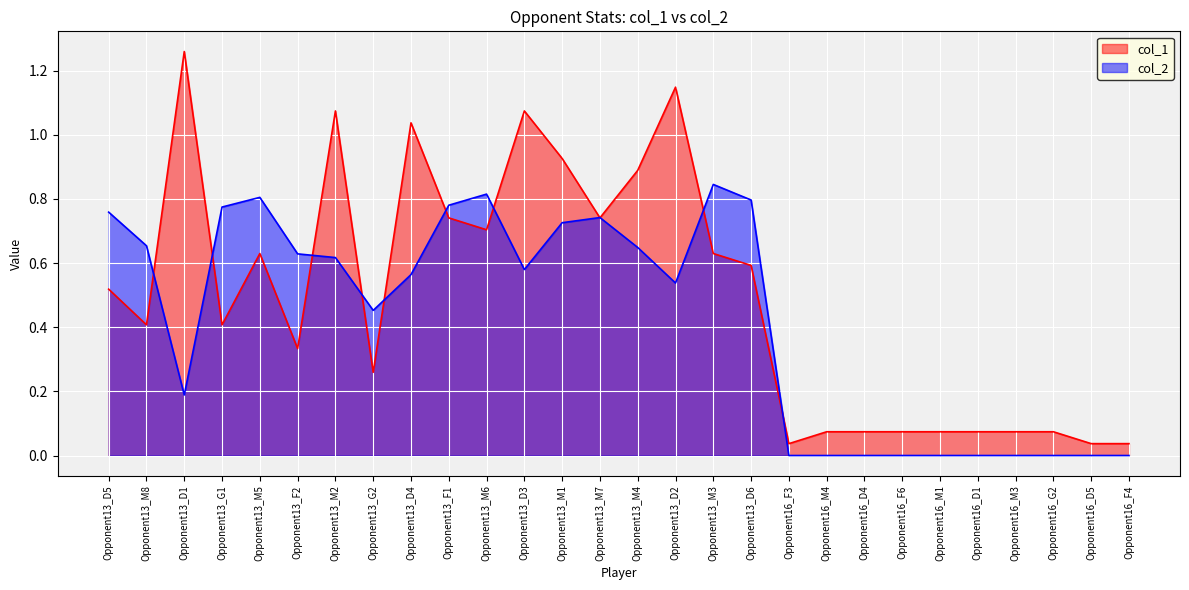

How many lines are shown in the chart?

2